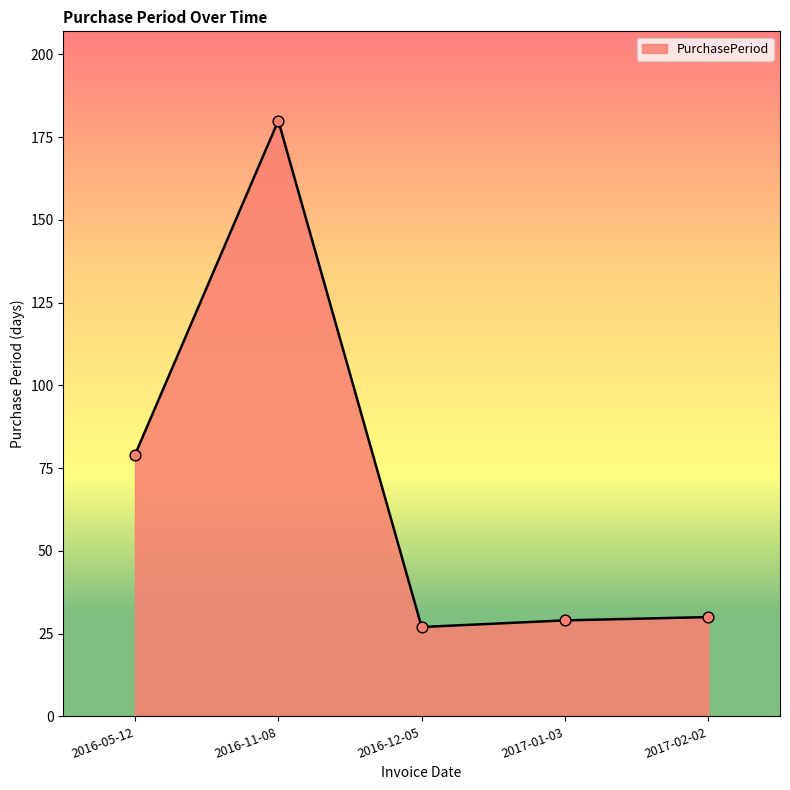

Between 2016-05-12 and 2016-11-08, which is larger?

2016-11-08